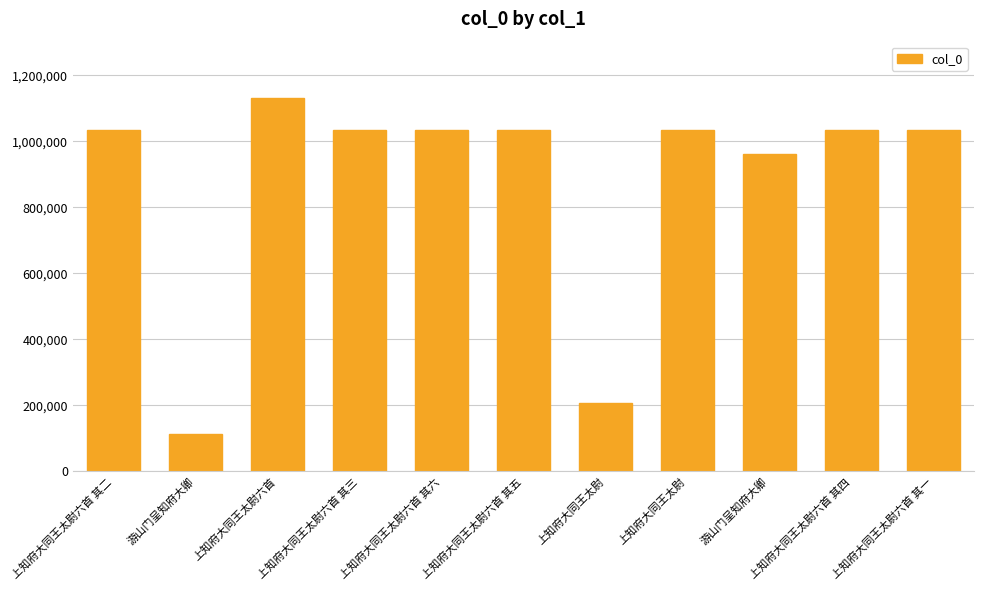

Reading left to right, list all the values displayed in this chart.

1035413	111971	1132431	1035412	1035409	1035410	206674	1035498	961169	1035411	1035414